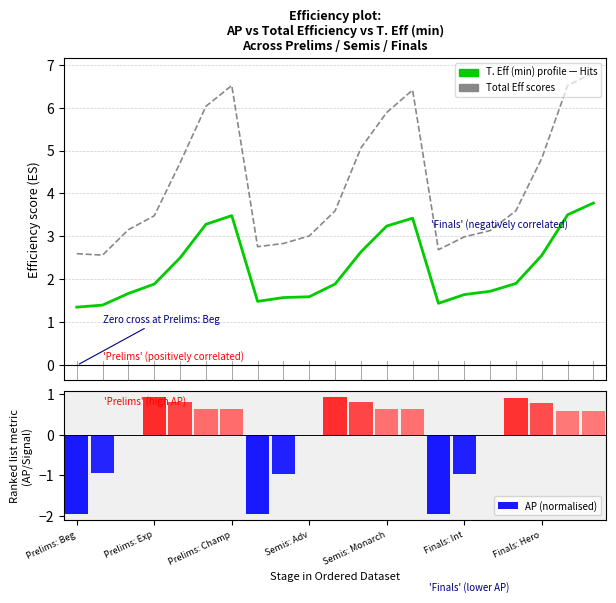

Reading left to right, list all the values displayed in this chart.

T. Eff (min): 1.4	1.4	1.7	1.9	2.5	3.3	3.5	1.5	1.6	1.6	1.9	2.6	3.2	3.4	1.4	1.6	1.7	1.9	2.6	3.5	3.8
Total Eff: 2.6	2.6	3.2	3.5	4.7	6.0	6.5	2.8	2.8	3.0	3.6	5.1	5.9	6.4	2.7	3.0	3.1	3.6	4.8	6.5	6.8
AP (normalised): -2.0	-1.0	-0.0	0.9	0.8	0.6	0.6	-2.0	-1.0	-0.0	0.9	0.8	0.6	0.6	-2.0	-1.0	-0.0	0.9	0.8	0.6	0.6